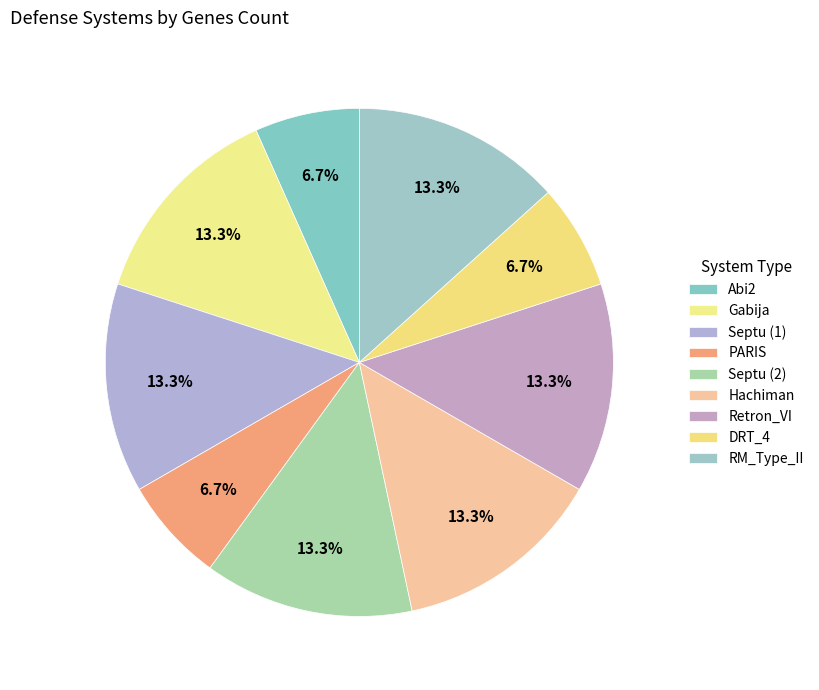

What percentage is the Hachiman slice, to the nearest percent?

13%